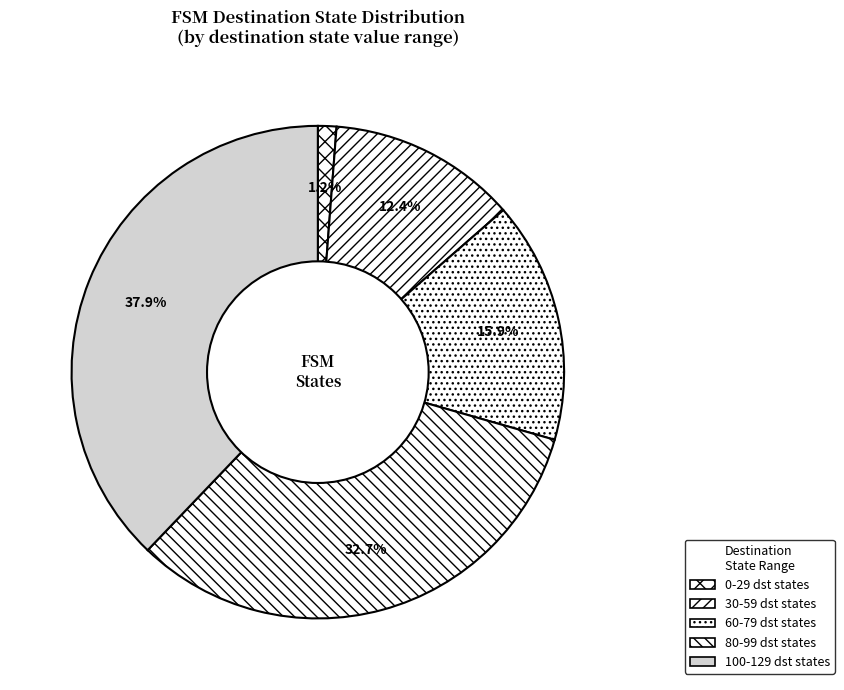

How many slices are in this pie chart?

5